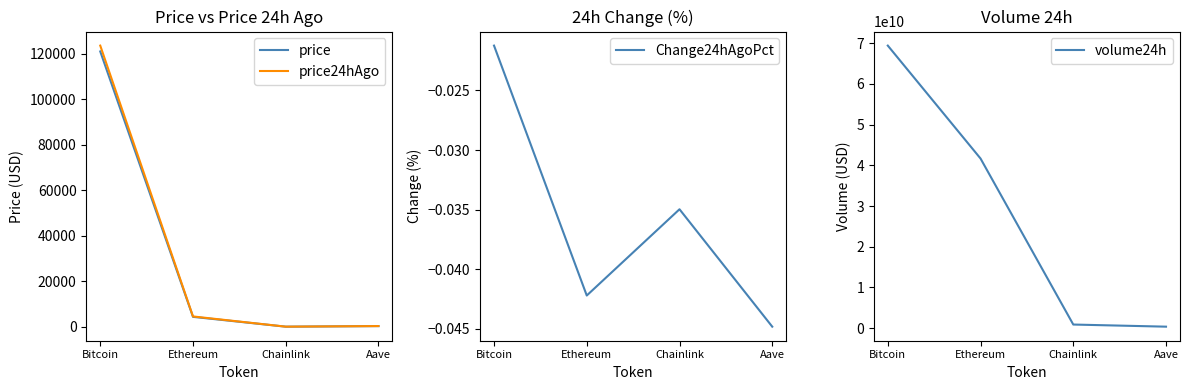

At which category does the chart reach its peak across all series?

Bitcoin